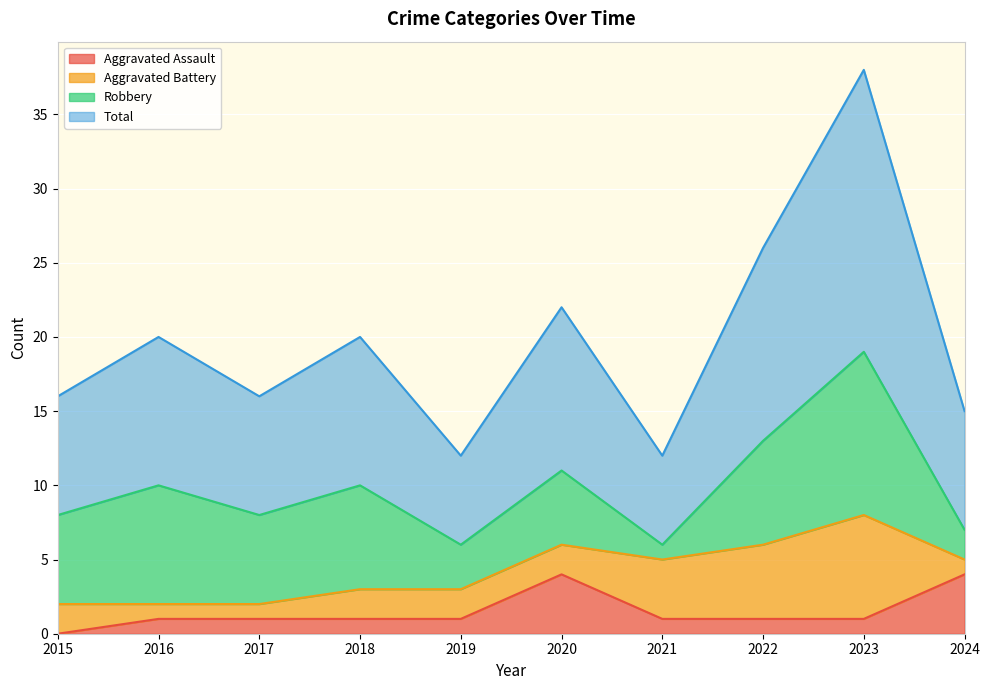

Is it true that Total equals 7 at 2021?

False